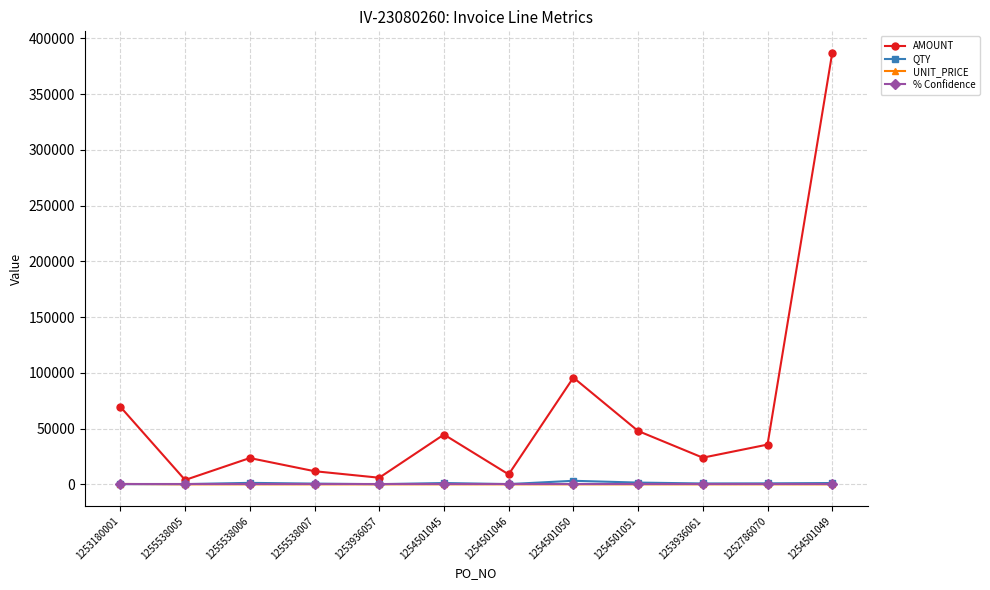

What position from the left is 1255538006?

3